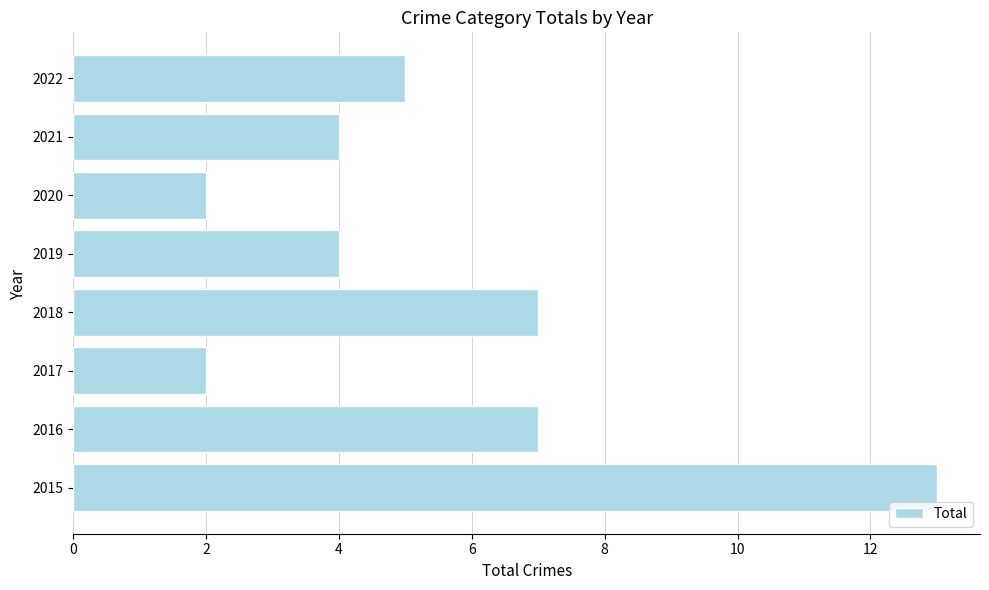

At which category does the chart reach its peak across all series?

2015